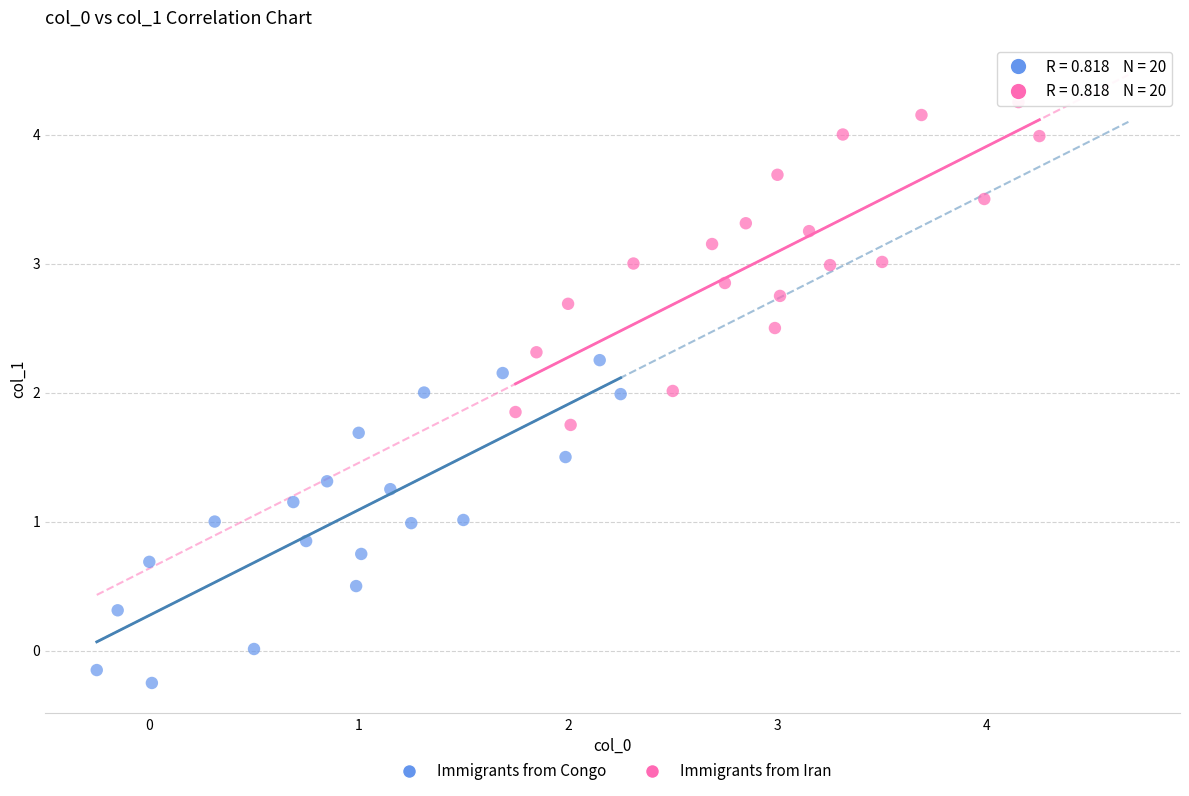

Which series contains the highest Y value?

Immigrants from Iran